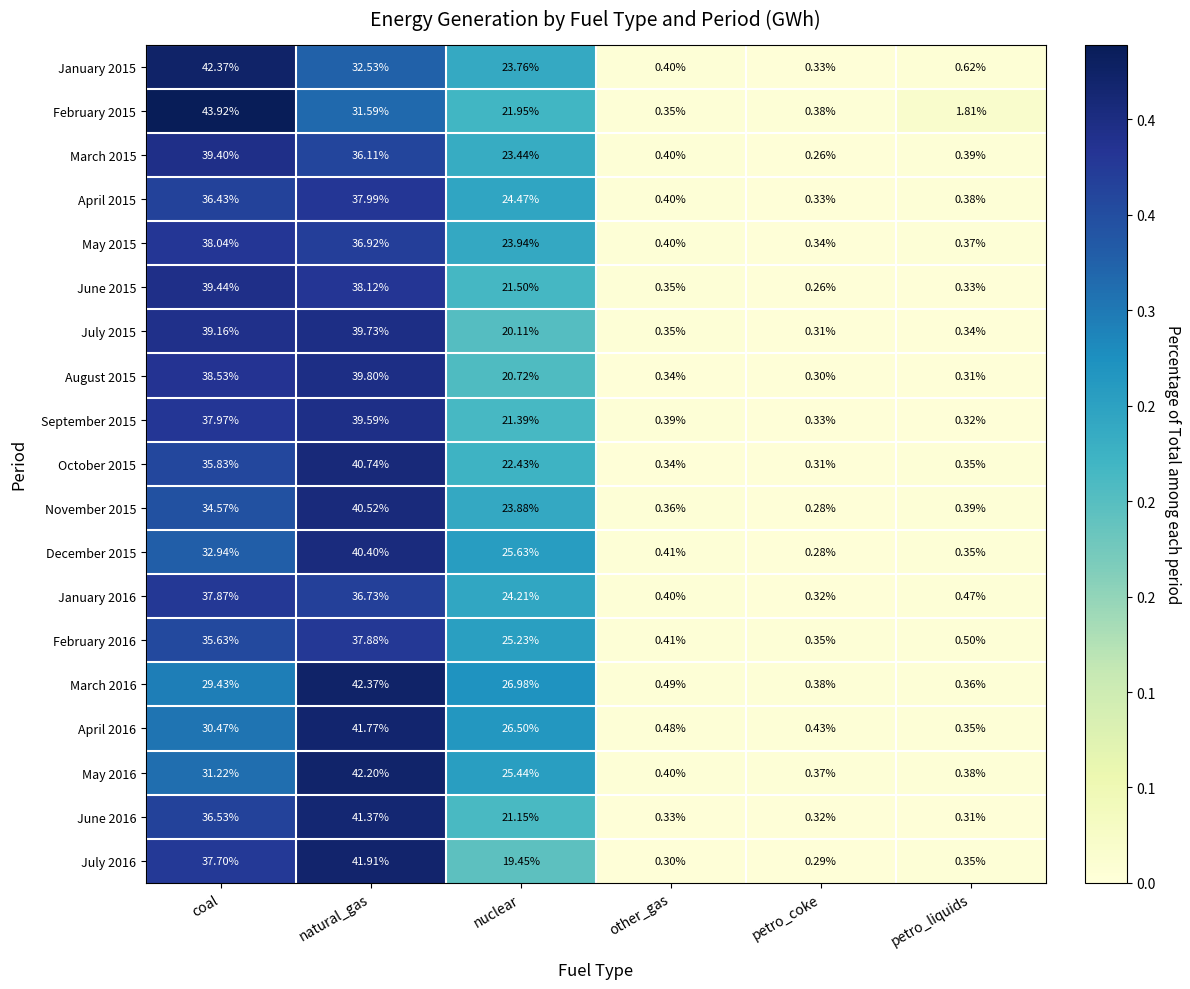

Which category has the lowest value across all series?

petro_coke